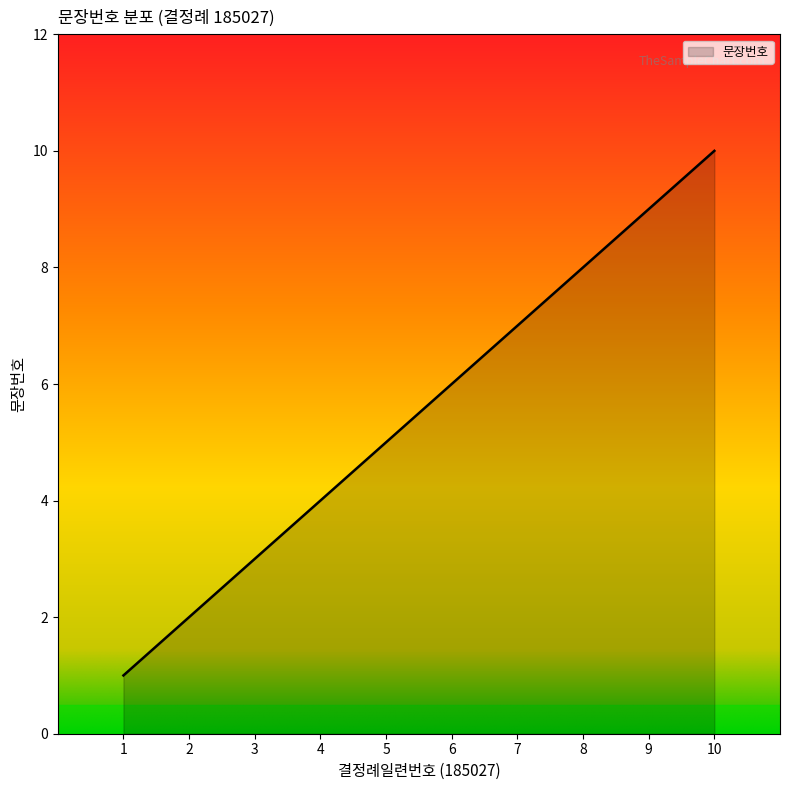

Rank the categories by value from lowest to highest.

1, 2, 3, 4, 5, 6, 7, 8, 9, 10